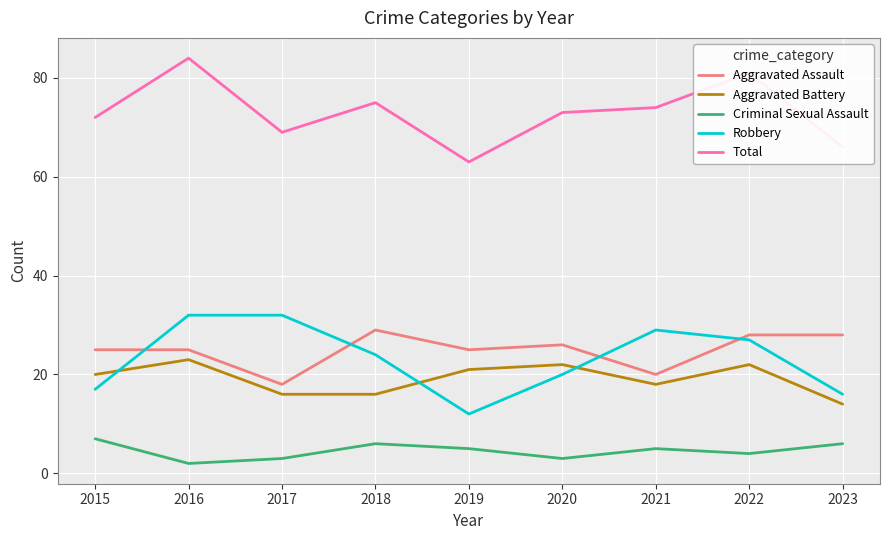

True or false: Aggravated Assault has a value of 10 at 2021.

False